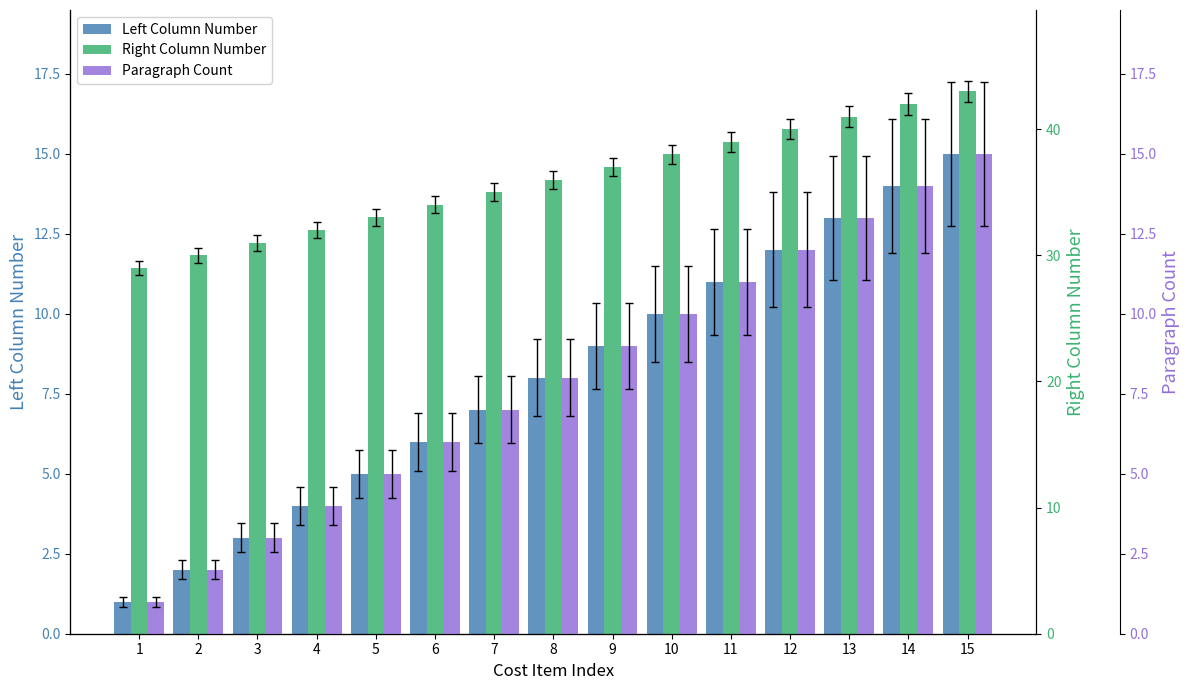

Reading right to left, transcribe all the data shown in this chart.

Left Column Number: 15=15	14=14	13=13	12=12	11=11	10=10	9=9	8=8	7=7	6=6	5=5	4=4	3=3	2=2	1=1
Right Column Number: 15=43	14=42	13=41	12=40	11=39	10=38	9=37	8=36	7=35	6=34	5=33	4=32	3=31	2=30	1=29
Paragraph Count: 15=15	14=14	13=13	12=12	11=11	10=10	9=9	8=8	7=7	6=6	5=5	4=4	3=3	2=2	1=1